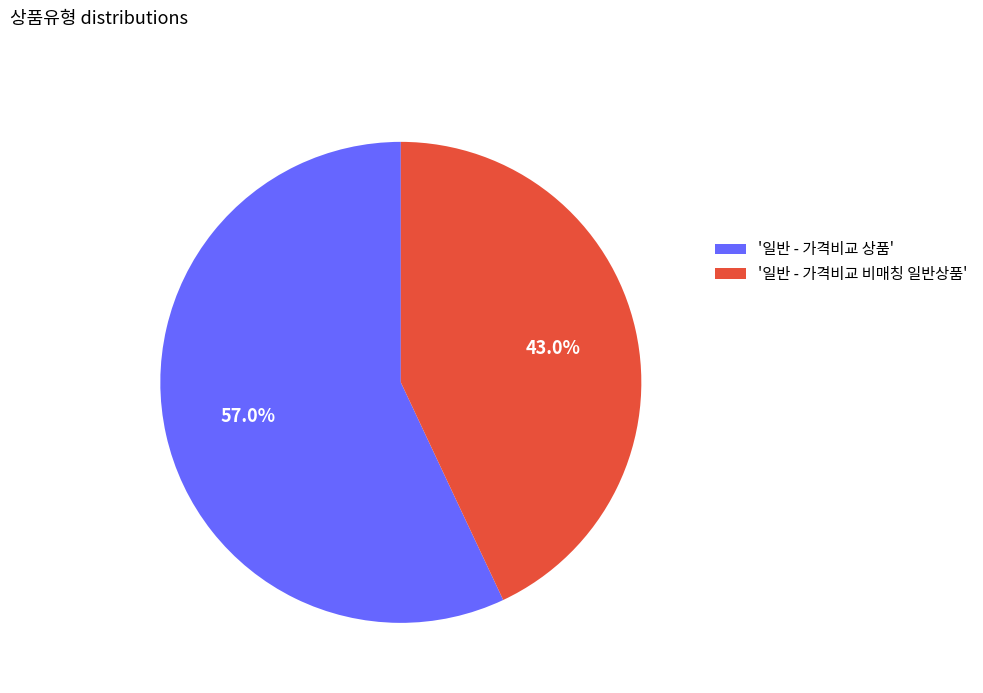

What is the largest slice in the pie chart?

'일반 - 가격비교 상품'